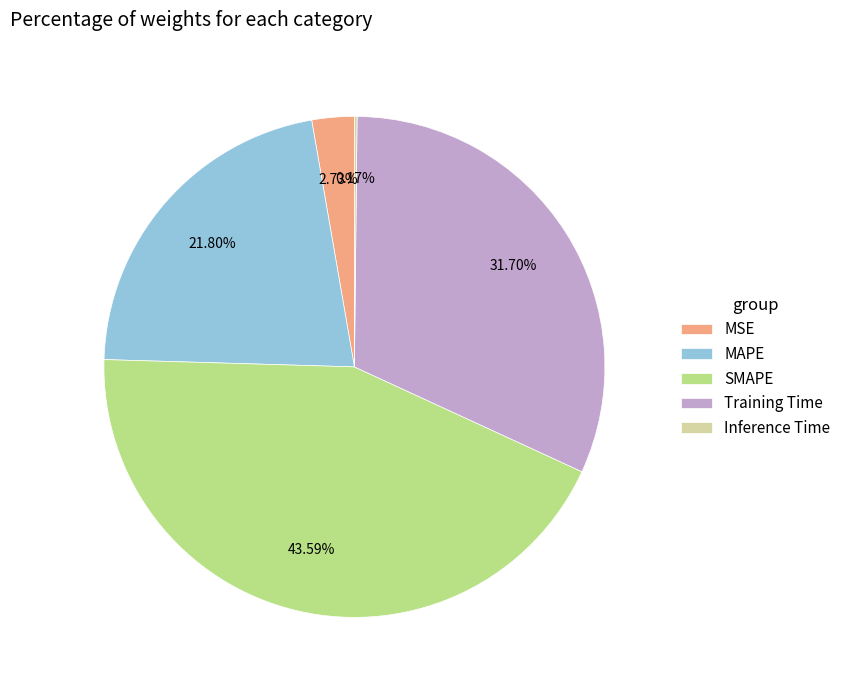

Do MAPE and SMAPE together represent more than half of the pie?

Yes